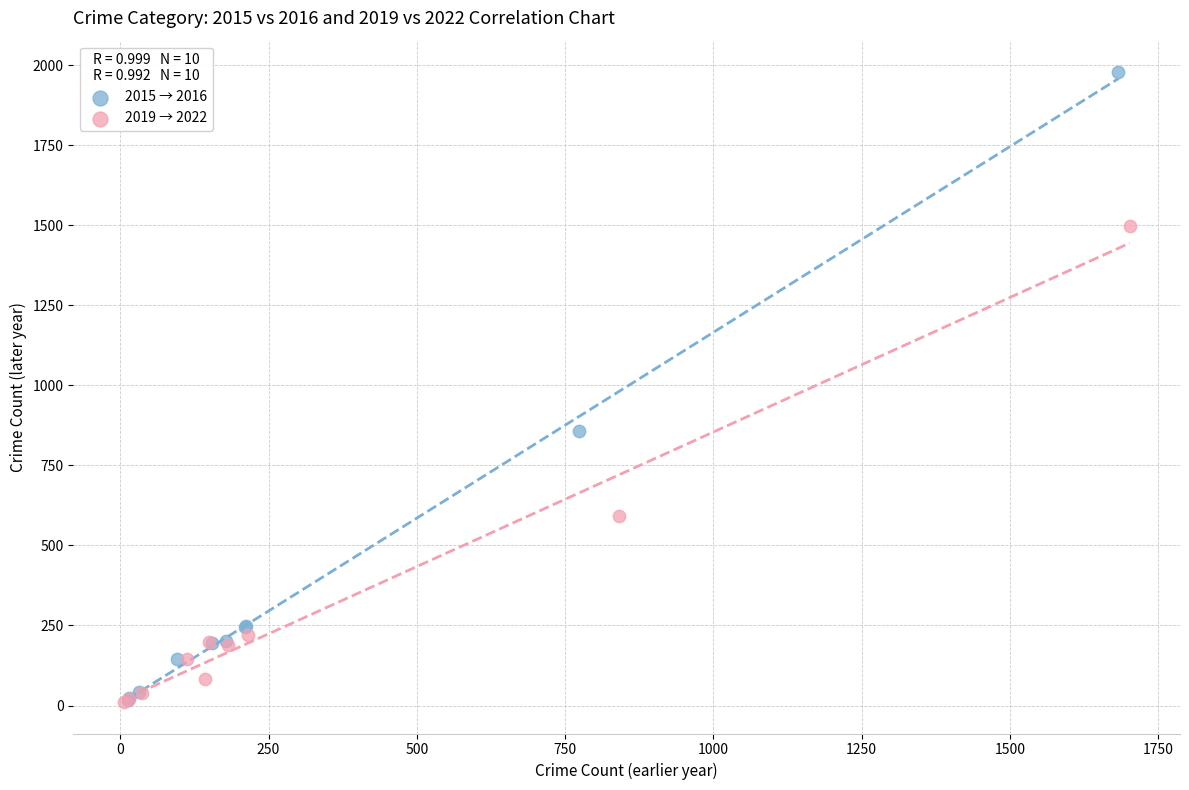

Which series contains the highest Y value?

2015 → 2016